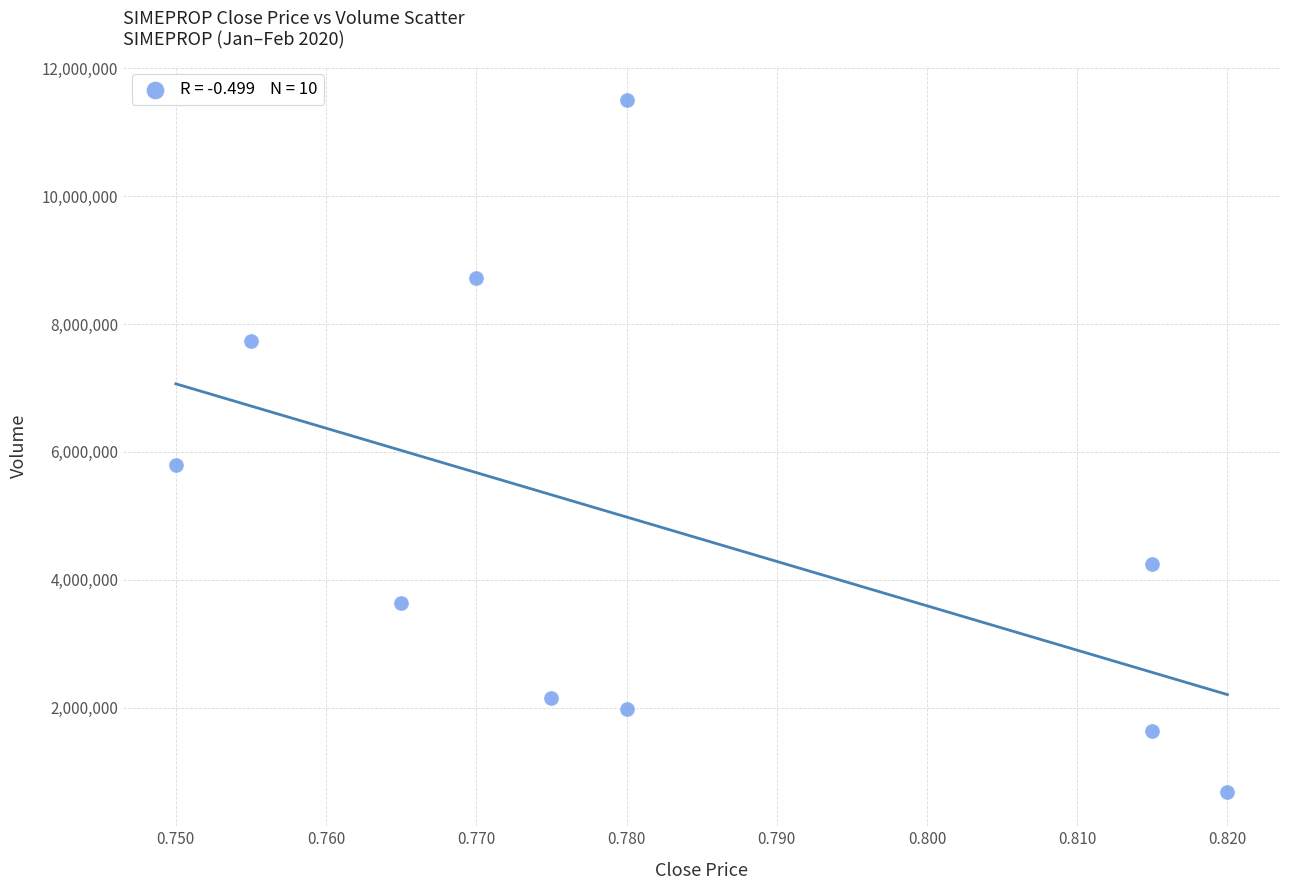

What is the range of Y values (max minus min)?

10815600